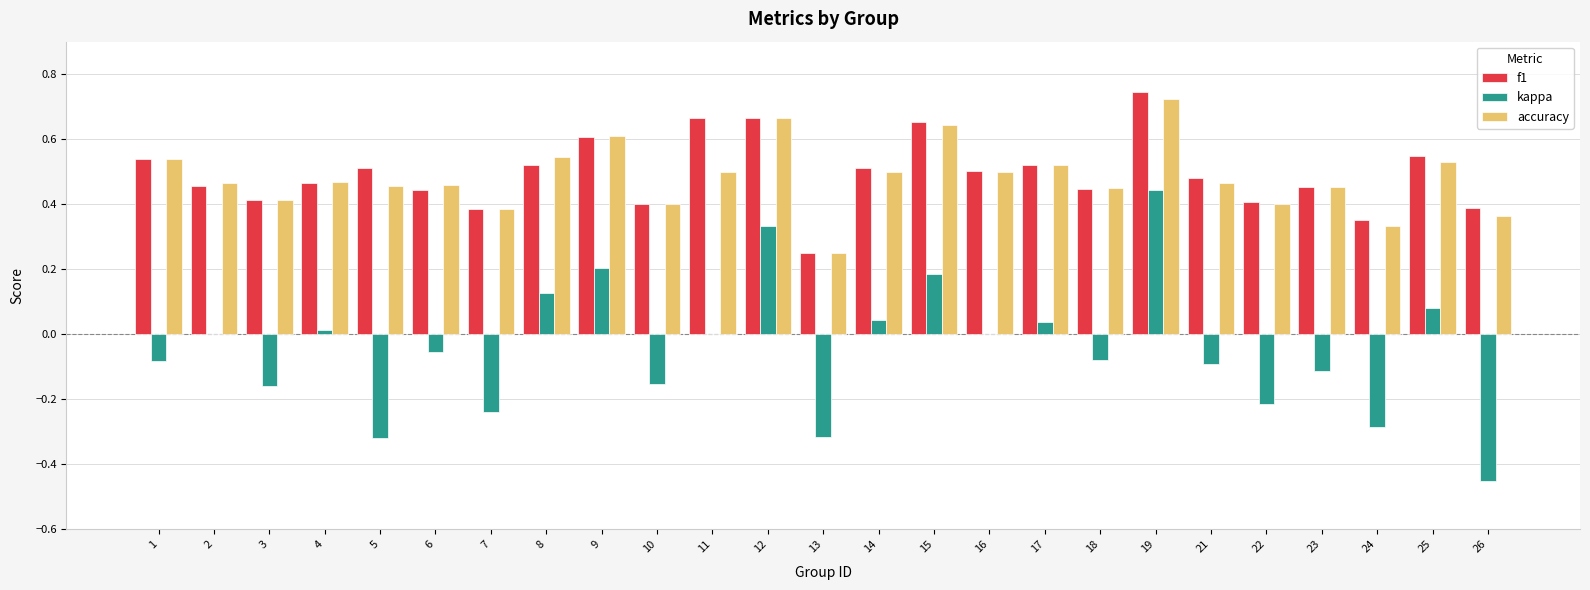

What is the sum of all f1 values?

12.3